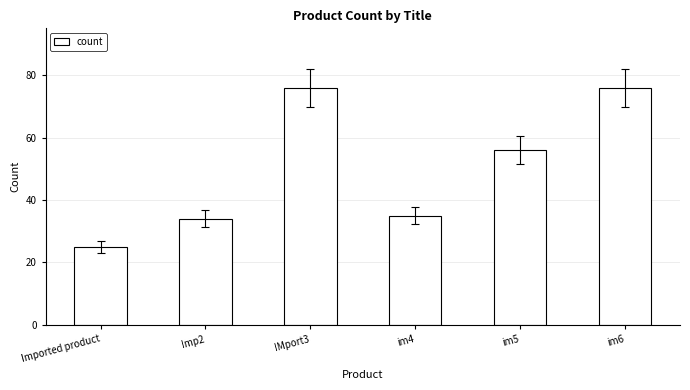

Approximately how many times larger is the value at Imp2 compared to im4?

1.0